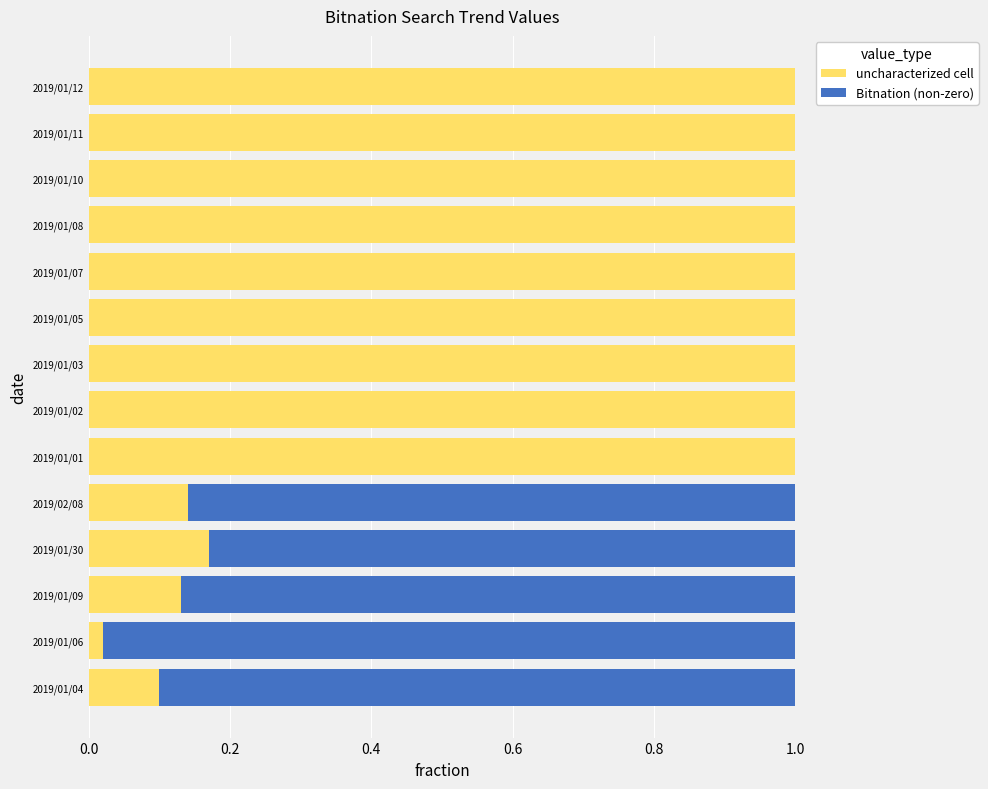

Is it true that uncharacterized cell equals 0.1 at 2019/01/30?

False